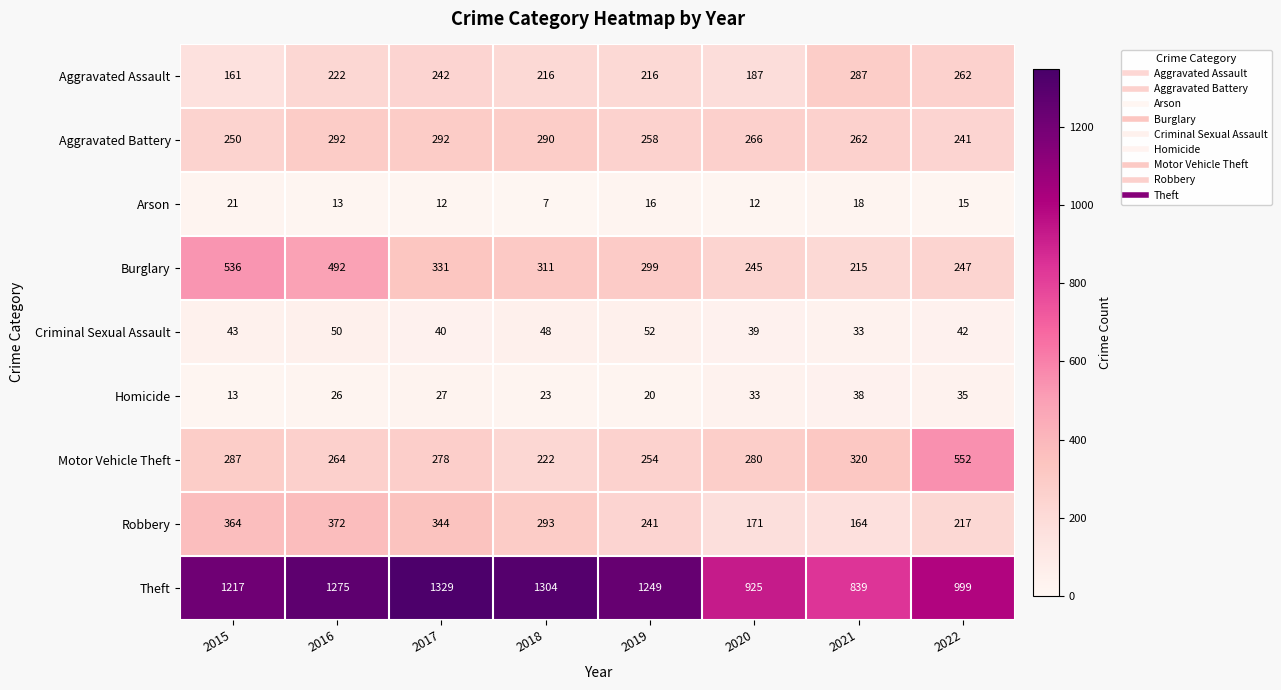

How many categories are shown in the chart?

8